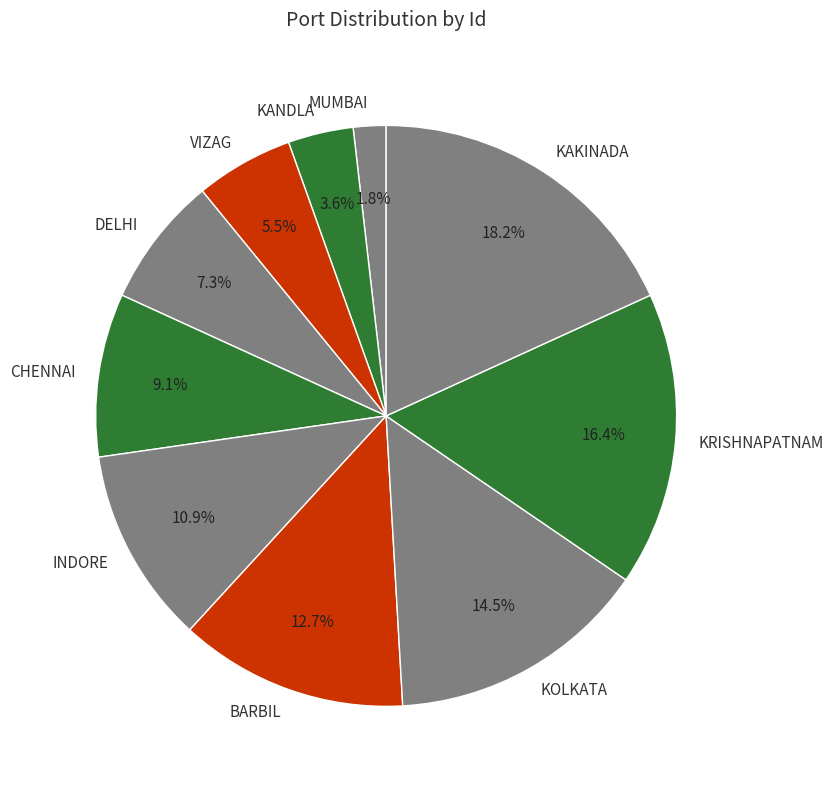

Is there any slice that represents more than half of the pie?

No